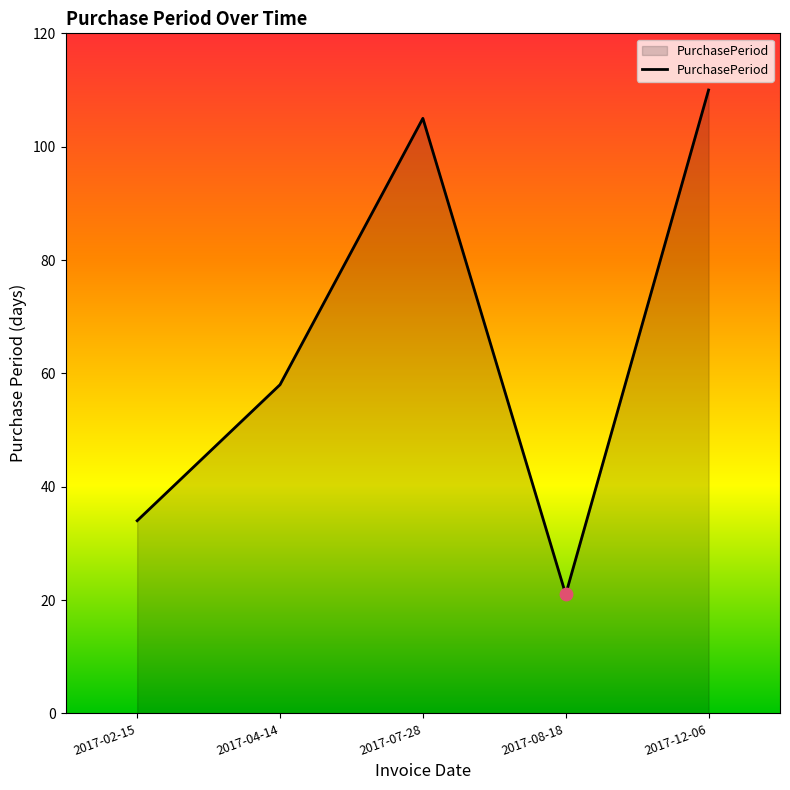

What is the change in value from 2017-04-14 to 2017-07-28?

+47